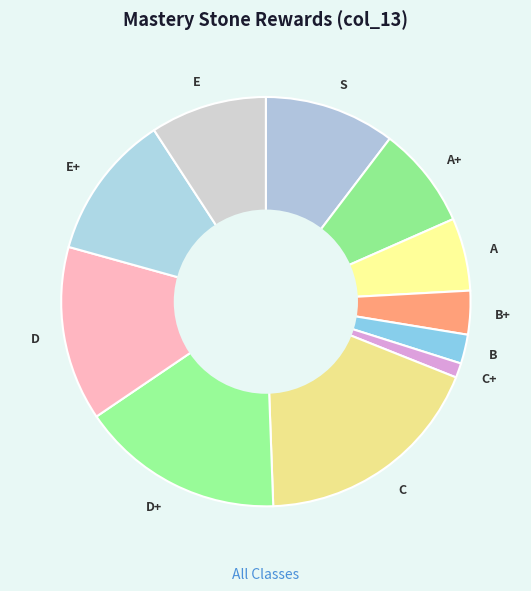

What is the ratio of the value at C+ to the value at A+?

0.1